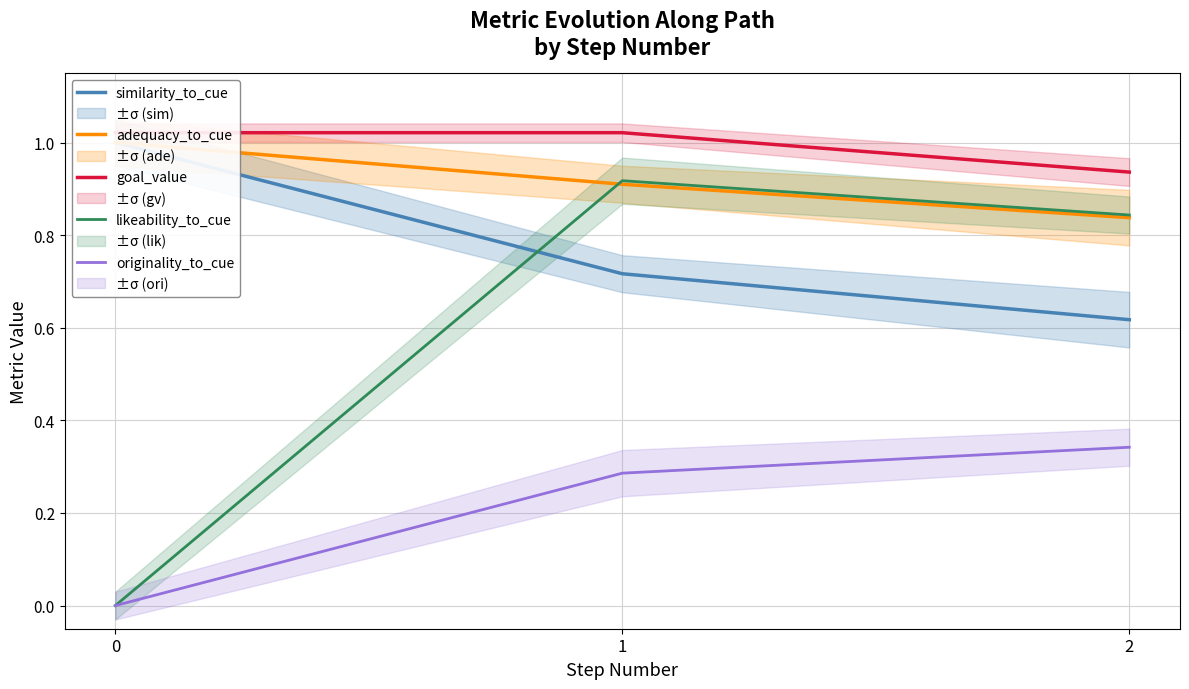

How many lines are shown in the chart?

5